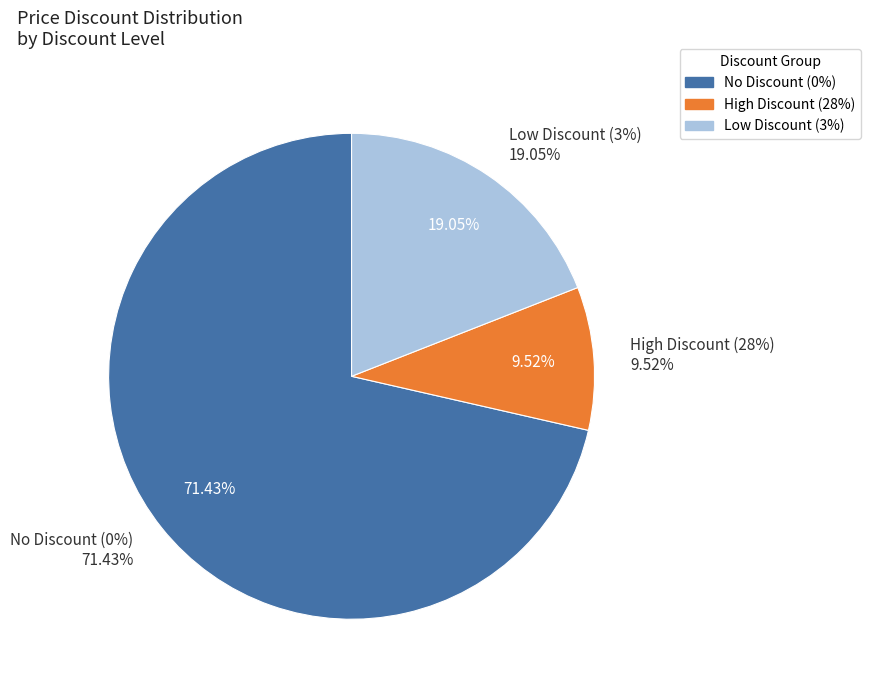

Does 2023-11-01 represent more than half of the total?

No